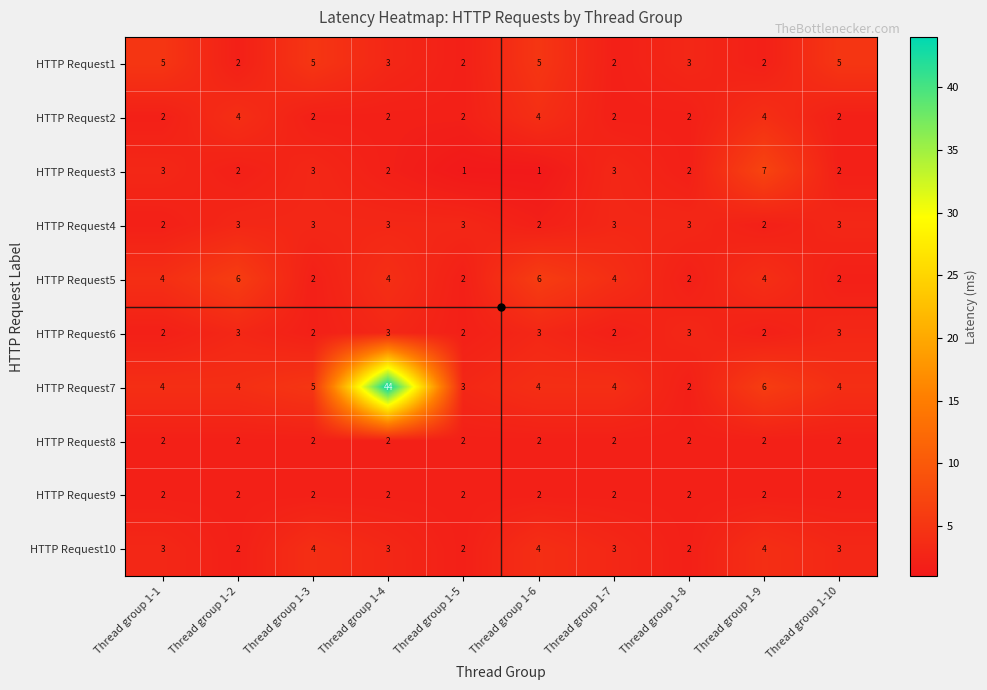

What is the sum of all HTTP Request3 values?

26